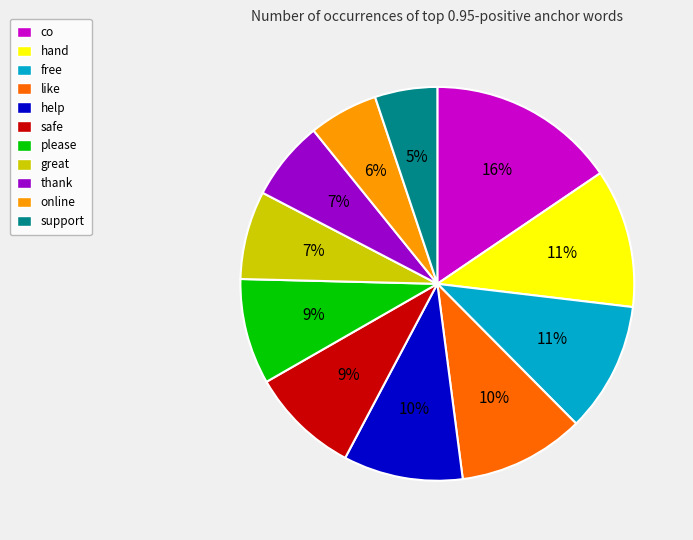

To the nearest percent, what is the combined percentage of free and support?

16%